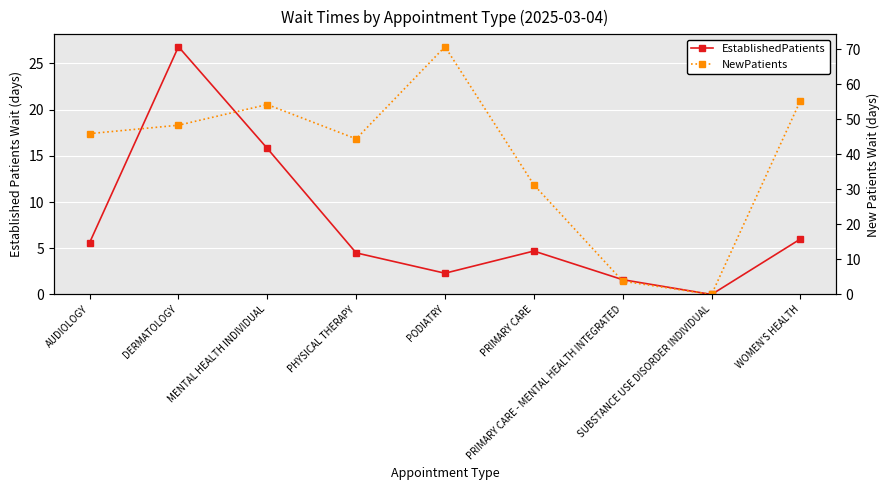

At which category does EstablishedPatients reach its first local peak?

DERMATOLOGY